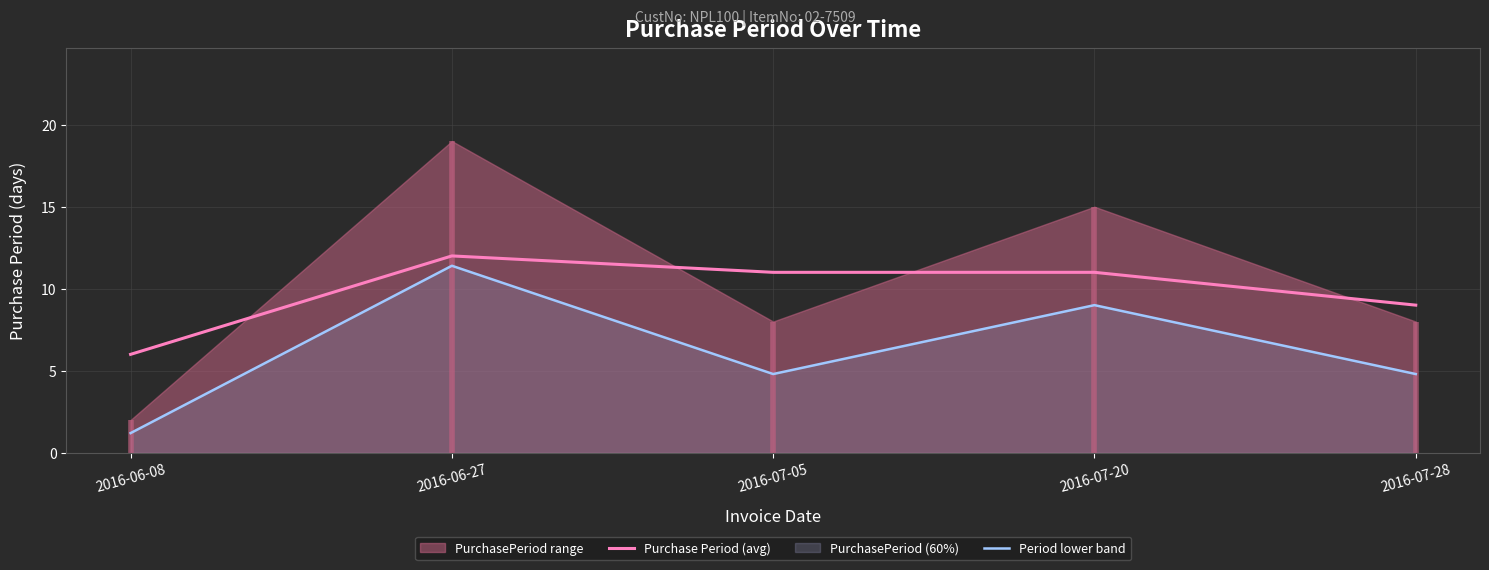

Read the Period lower band value at 2016-06-08.

1.2